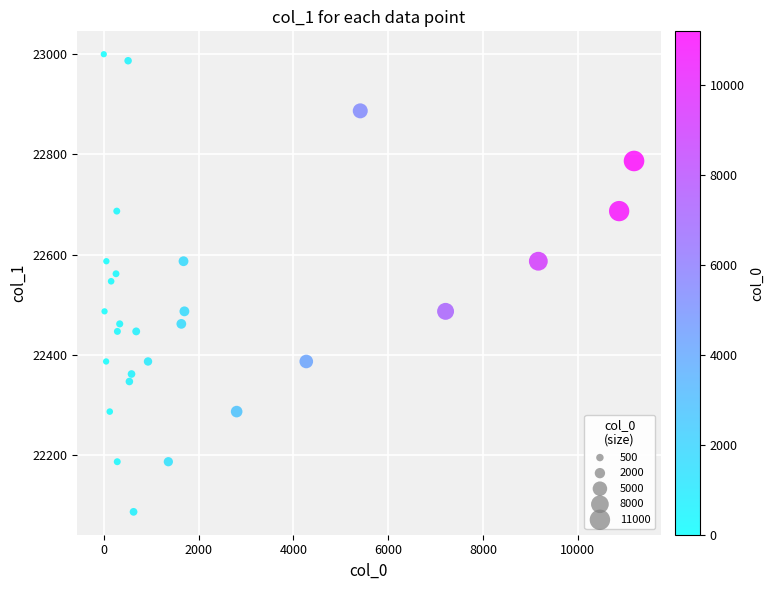

What is the range of Y values (max minus min)?

913